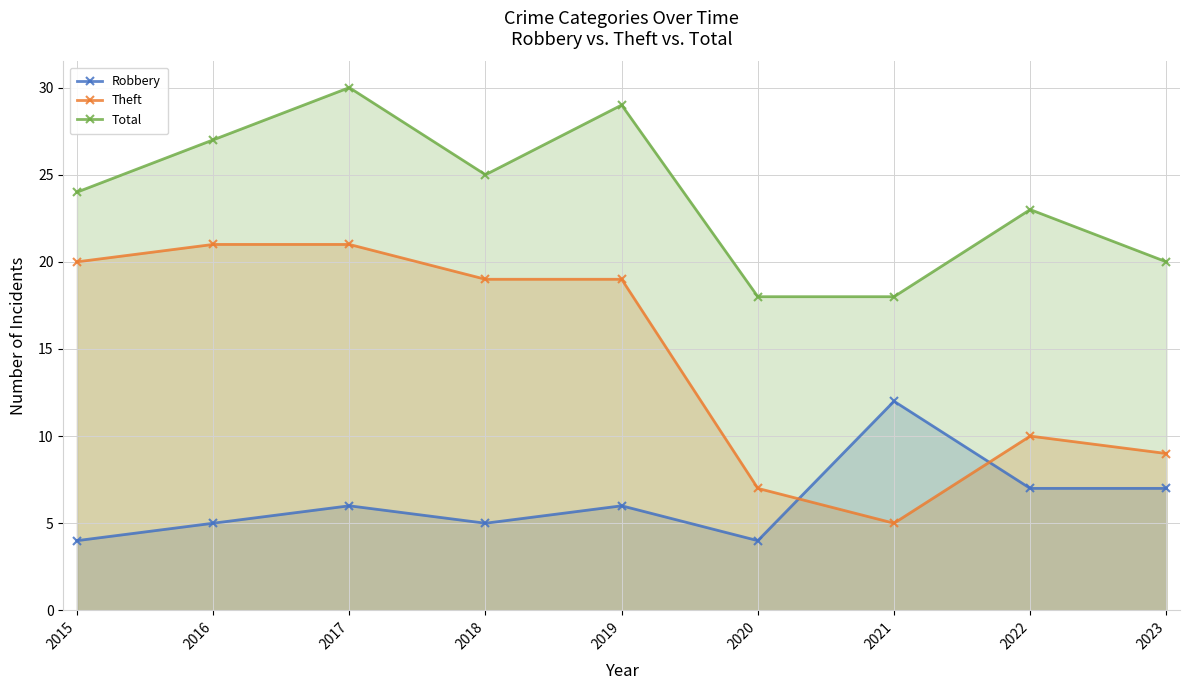

Between 2017 and 2021, which series saw the biggest shift?

Theft